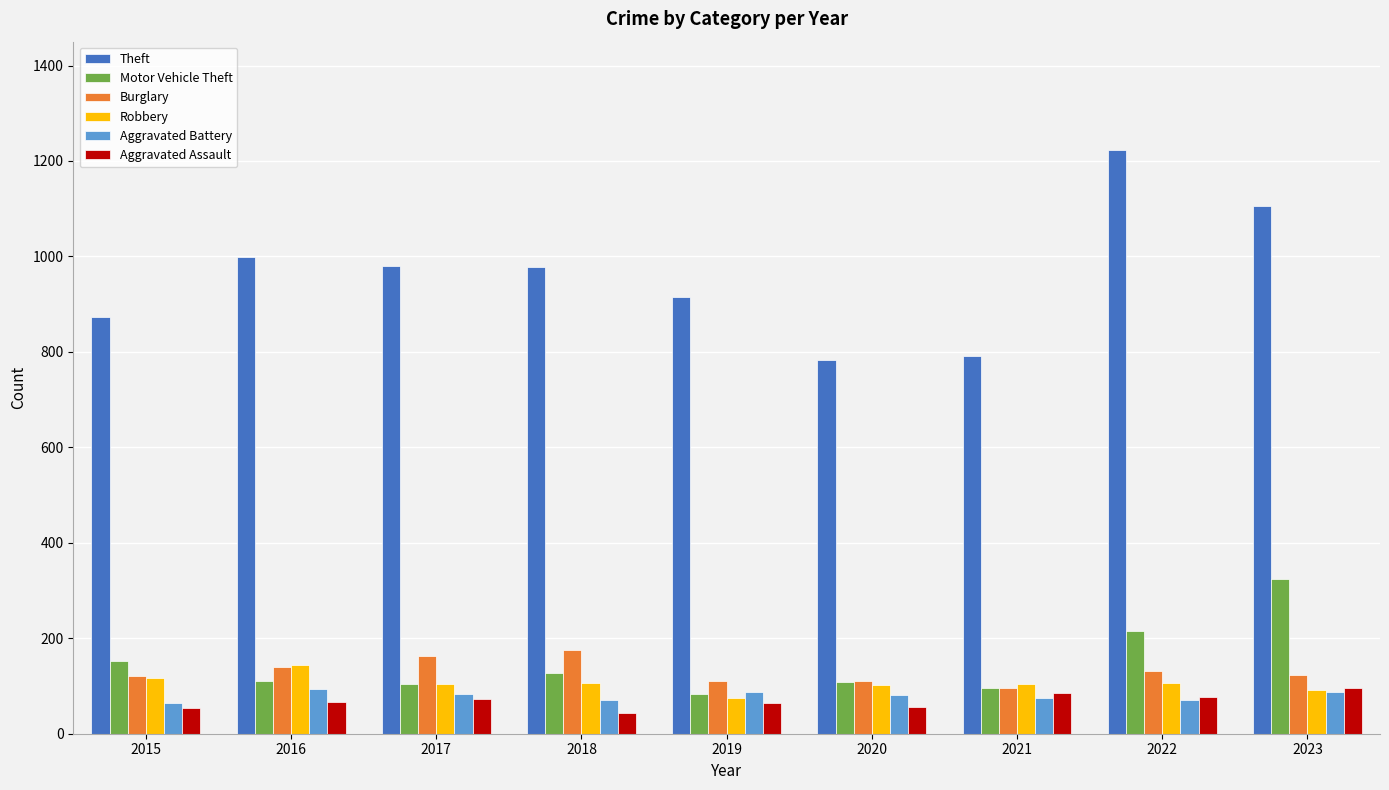

How many bars are there in each group?

6